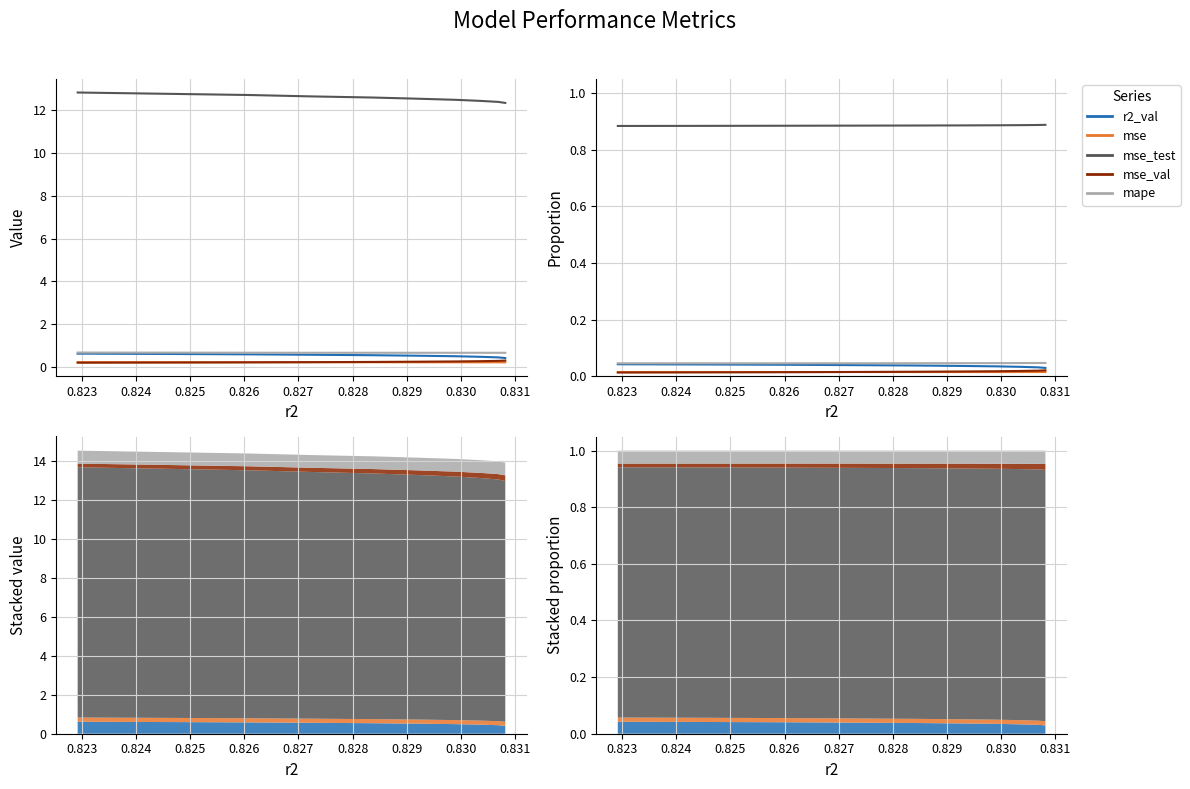

Rank the series by their maximum value, from lowest to highest.

mse, mse_val, r2_val, mape, mse_test